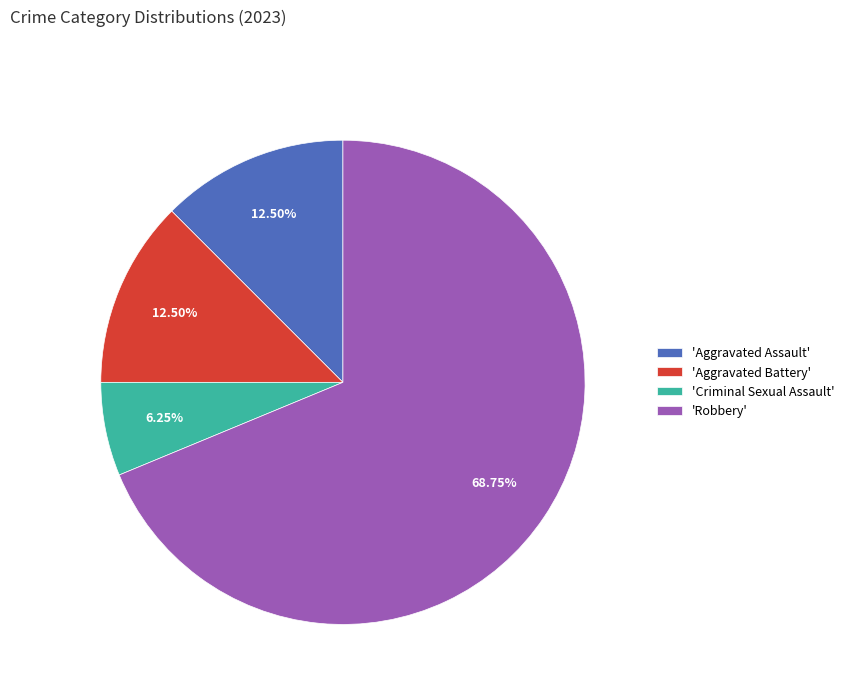

Which category has the biggest portion of the pie?

'Robbery'